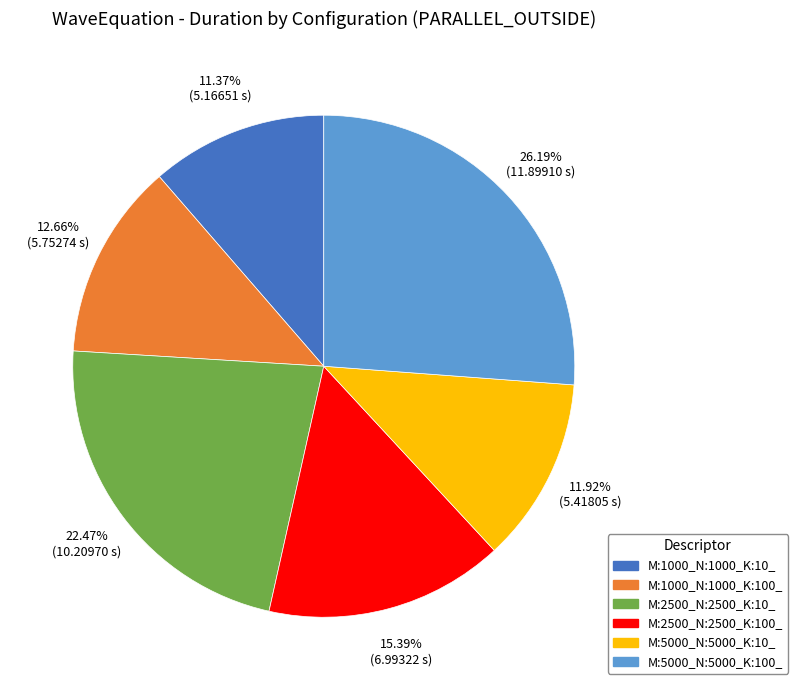

Which category has the smallest portion of the pie?

M:1000_N:1000_K:10_